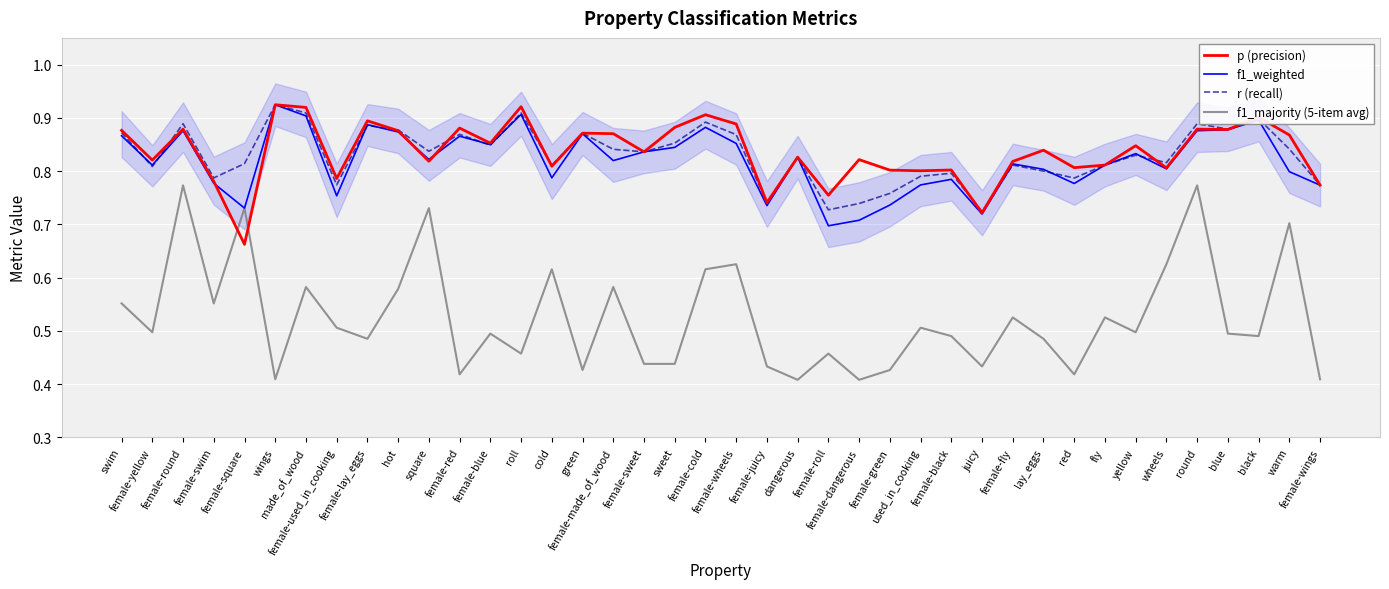

True or false: f1_weighted has a value of 1.3 at wings.

False